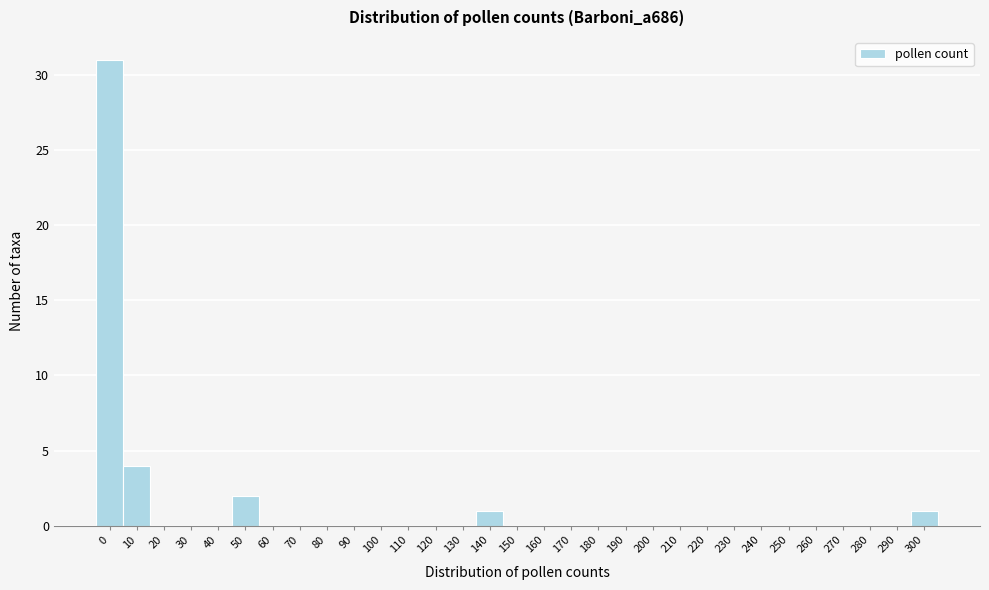

The value at 200 is 18. True or false?

False